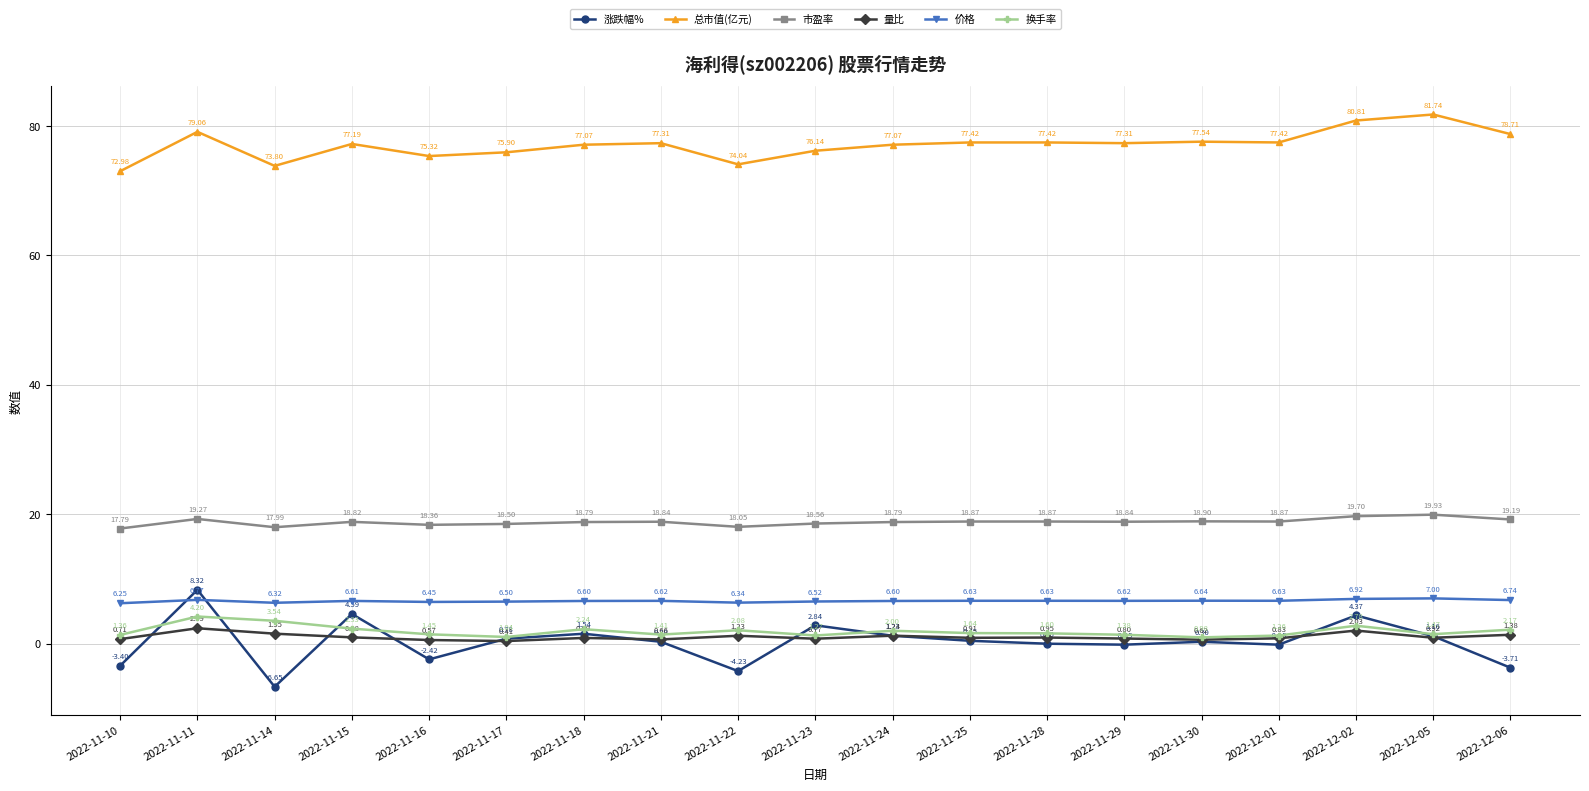

True or false: 涨跌幅% and 总市值(亿元) intersect in this chart.

False